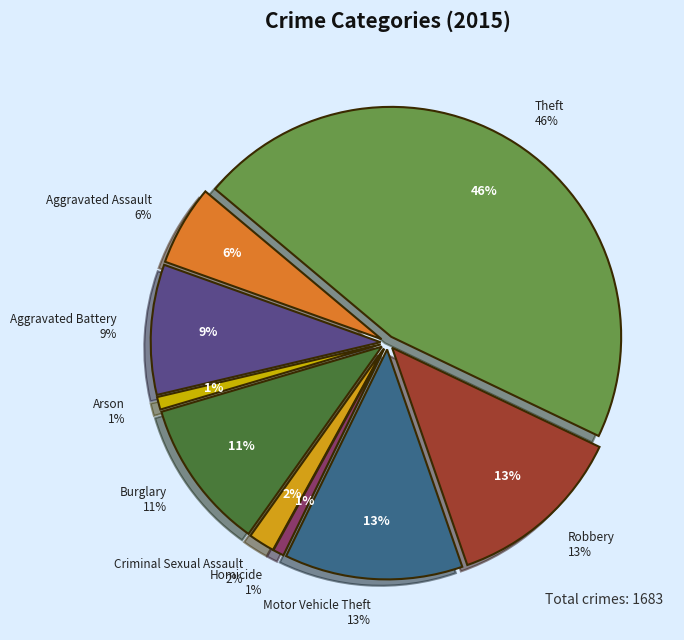

Is it true that Homicide is 11% of the pie?

False